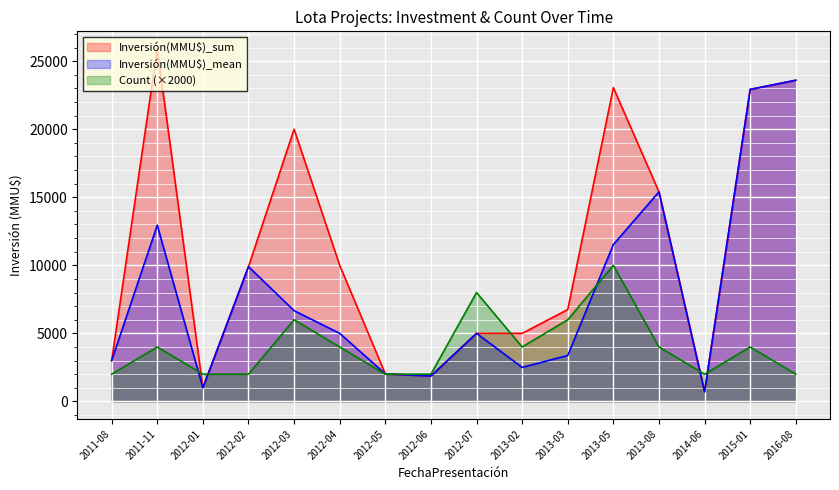

How many interior local valleys does the Count series have?

2